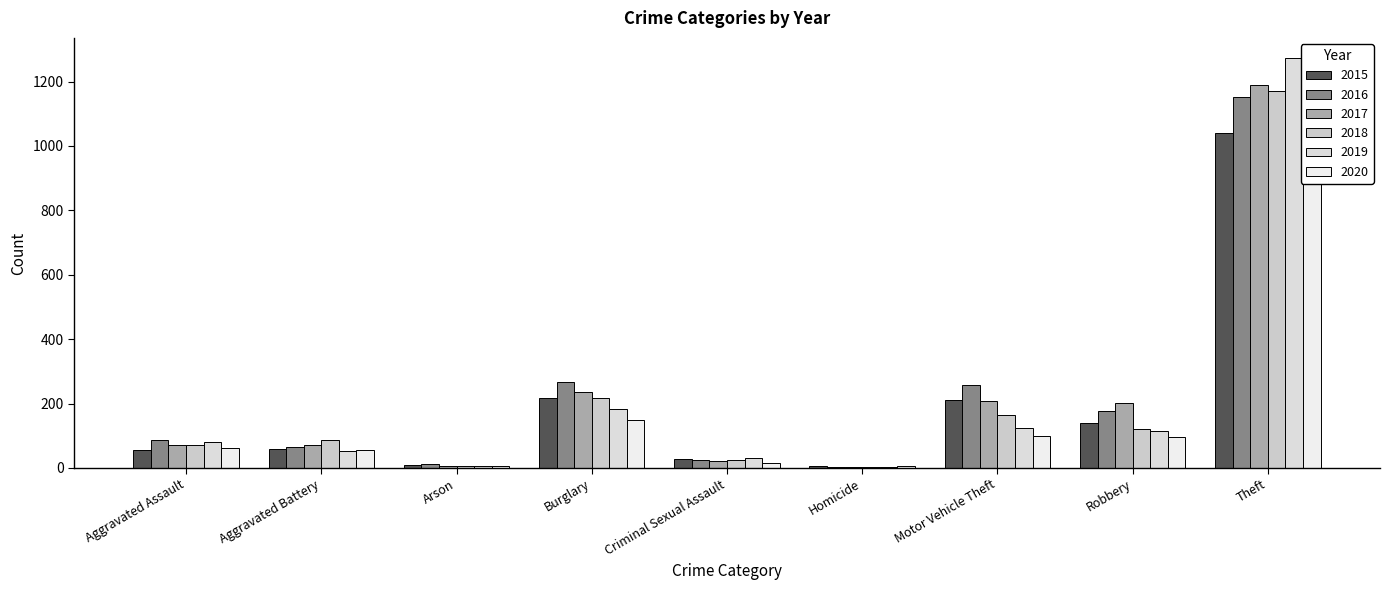

What is the average value of the 2019 series?

207